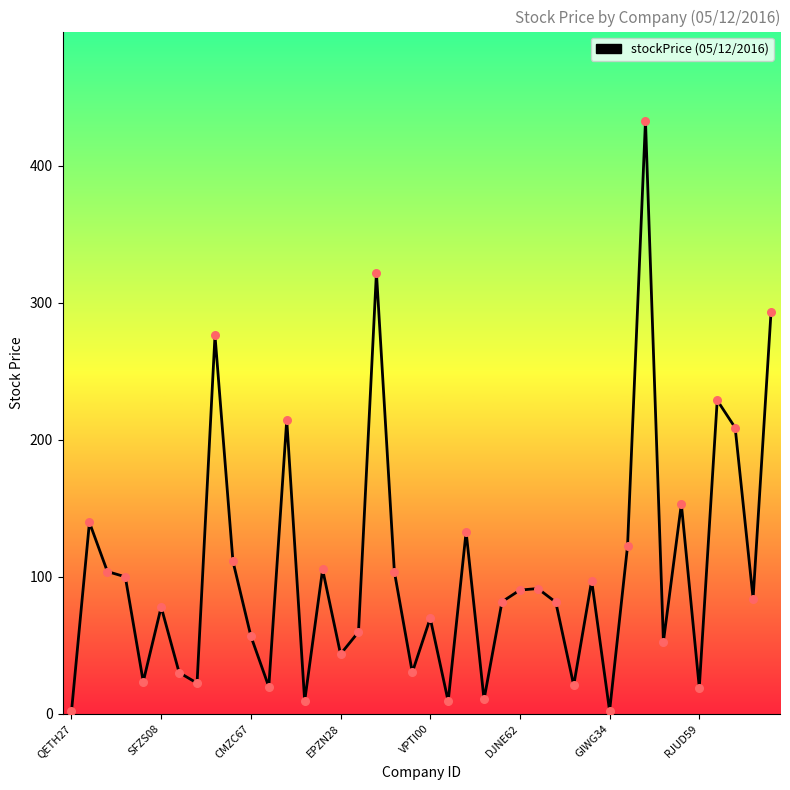

What is the difference between the maximum and minimum values?

431.2